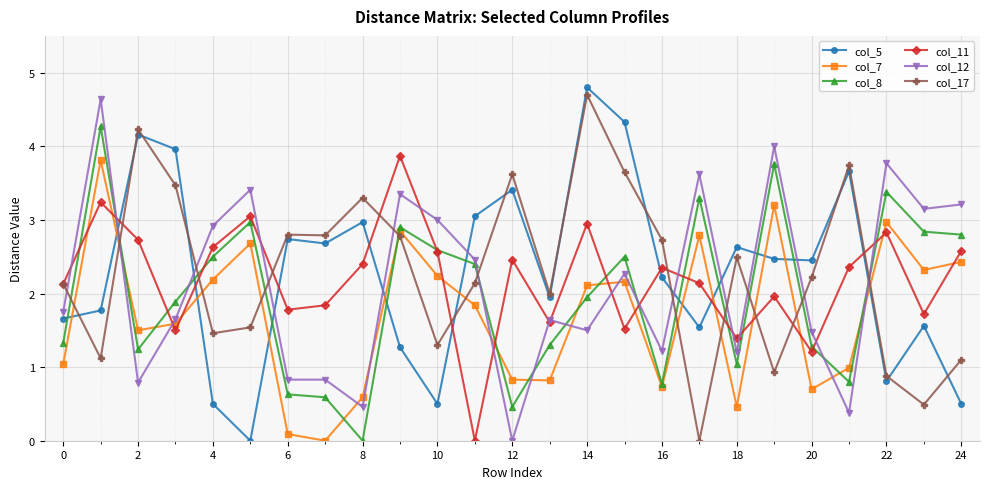

What is the greatest value displayed?

4.8